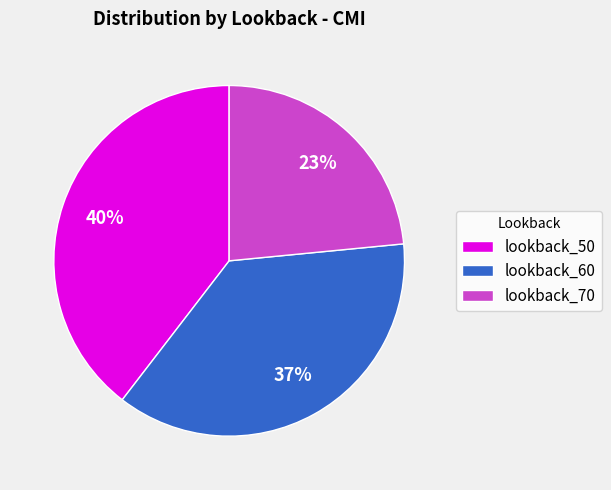

Which has a higher value, lookback_50 or lookback_70?

lookback_50